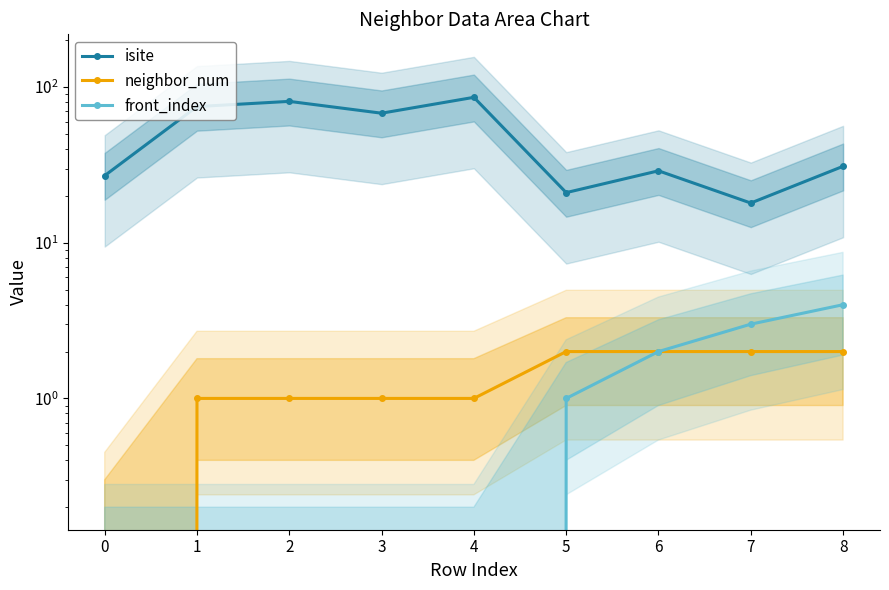

Which series has the widest spread of values?

isite